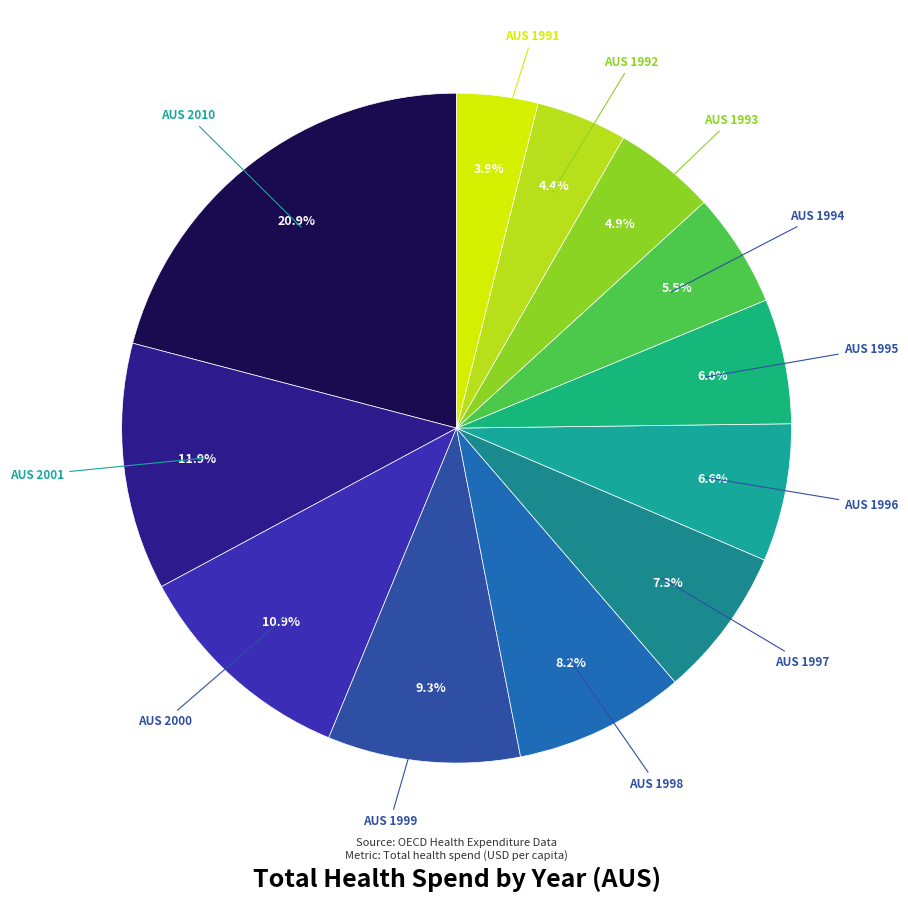

How many segments does this pie chart have?

12